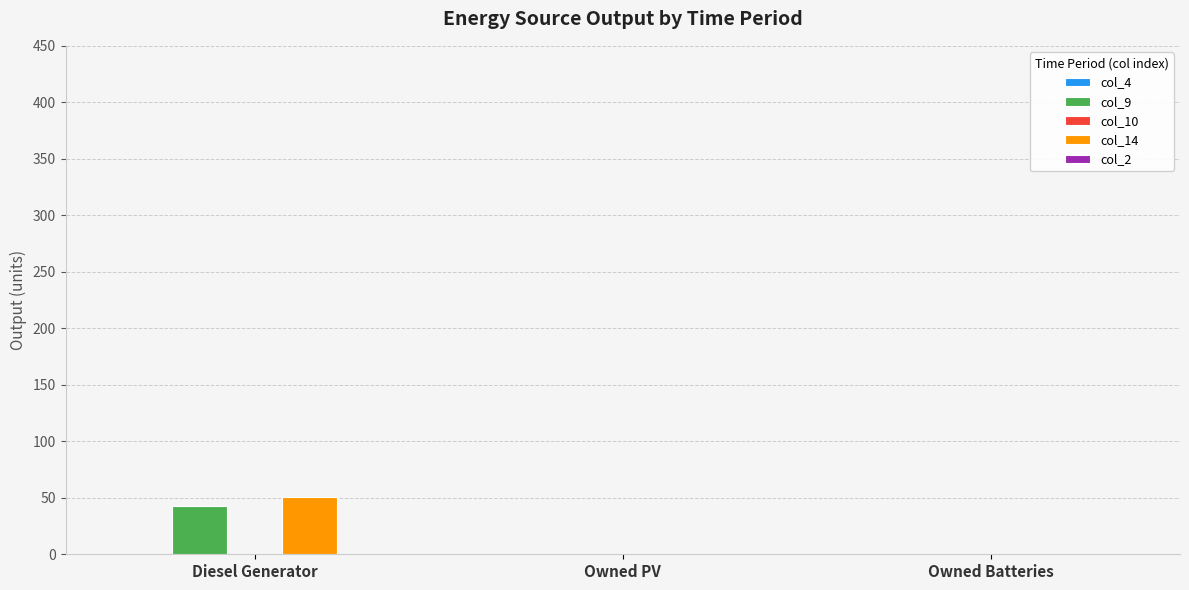

The col_14 series shows 30.7 at Owned PV. True or false?

False